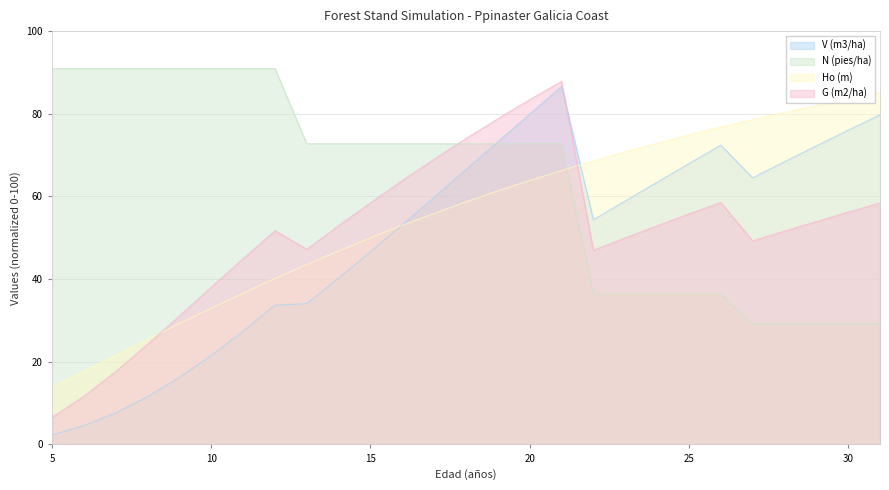

Reading right to left, what are all the values shown in this chart?

V (m3/ha): 79.8	76.0	72.2	68.4	64.5	72.4	67.9	63.4	58.9	54.4	86.6	79.9	73.2	66.5	59.8	53.1	46.6	40.2	34.1	33.7	27.4	21.5	16.2	11.6	7.6	4.6	2.3
N (pies/ha): 29.1	29.1	29.1	29.1	29.1	36.4	36.4	36.4	36.4	36.4	72.8	72.8	72.8	72.8	72.8	72.8	72.8	72.8	72.8	90.9	90.9	90.9	90.9	90.9	90.9	90.9	90.9
Ho (m): 85.1	83.6	82.0	80.3	78.6	76.8	74.9	72.9	70.8	68.6	66.3	63.9	61.4	58.7	55.9	53.0	50.0	46.8	43.6	40.2	36.6	33.0	29.2	25.4	21.6	17.8	14.0
G (m2/ha): 58.4	56.2	53.9	51.6	49.2	58.6	55.8	52.9	50.0	47.0	87.9	83.4	78.8	74.0	69.0	63.9	58.5	52.9	47.2	51.7	44.9	38.0	31.1	24.2	17.7	11.7	6.6